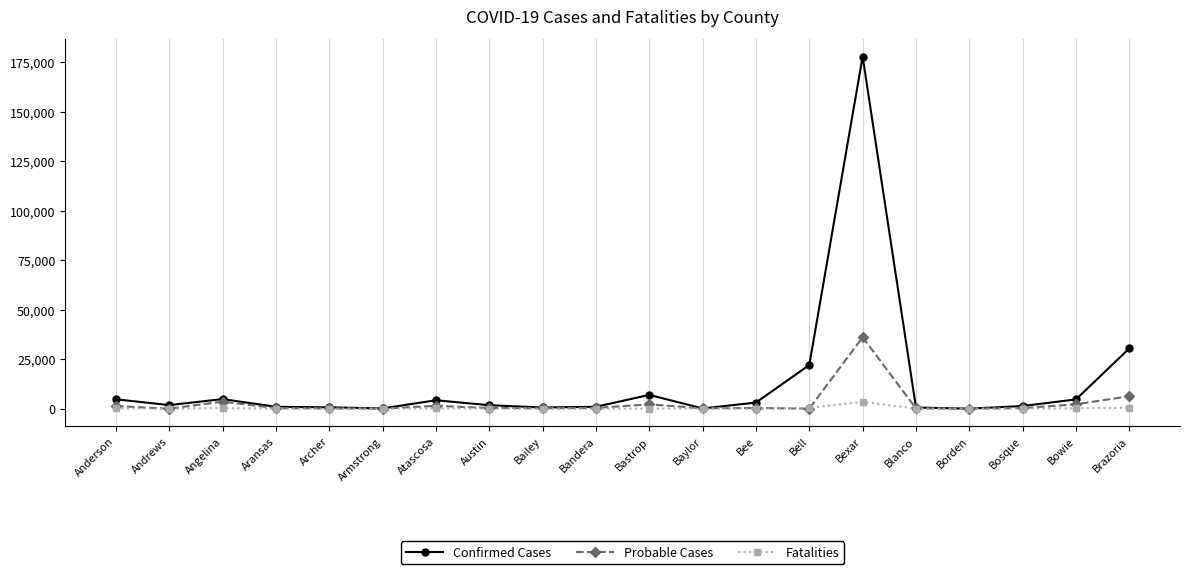

What is the sum of the Fatalities values at Armstrong and Bastrop?

97